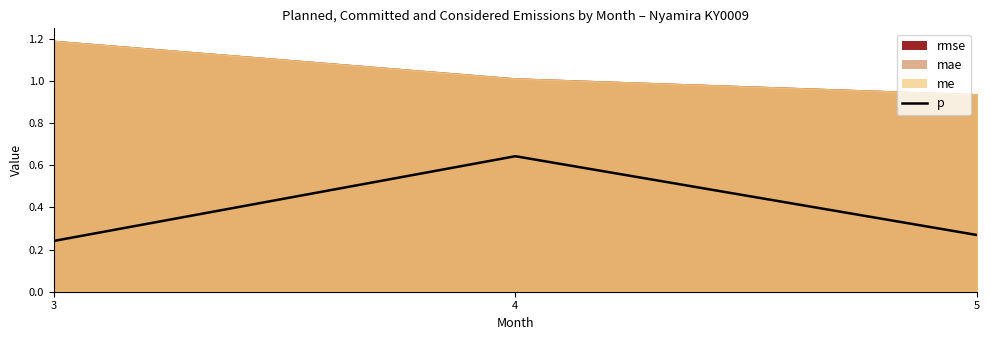

Which category has the highest value across all series?

4